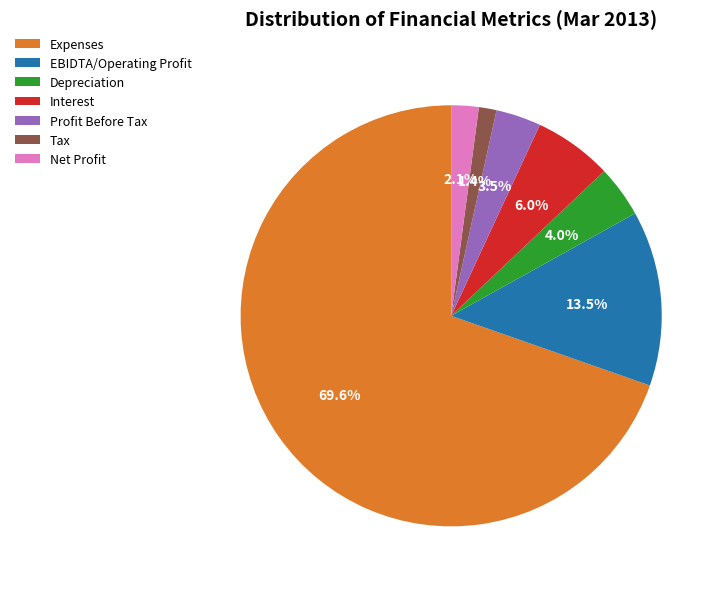

To the nearest percent, what portion does Interest represent?

6%